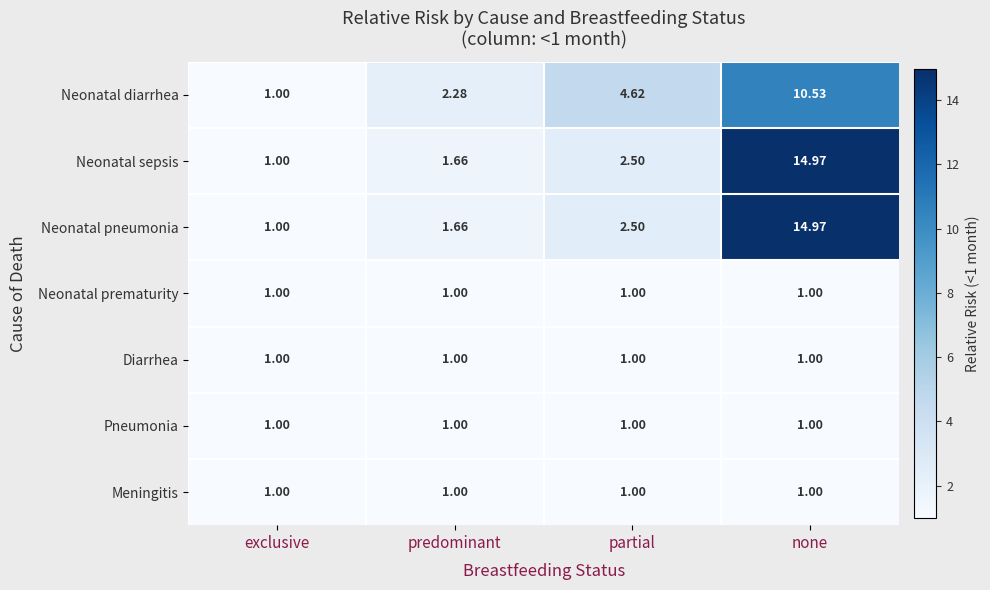

Where does the Neonatal sepsis series first go above 2?

partial